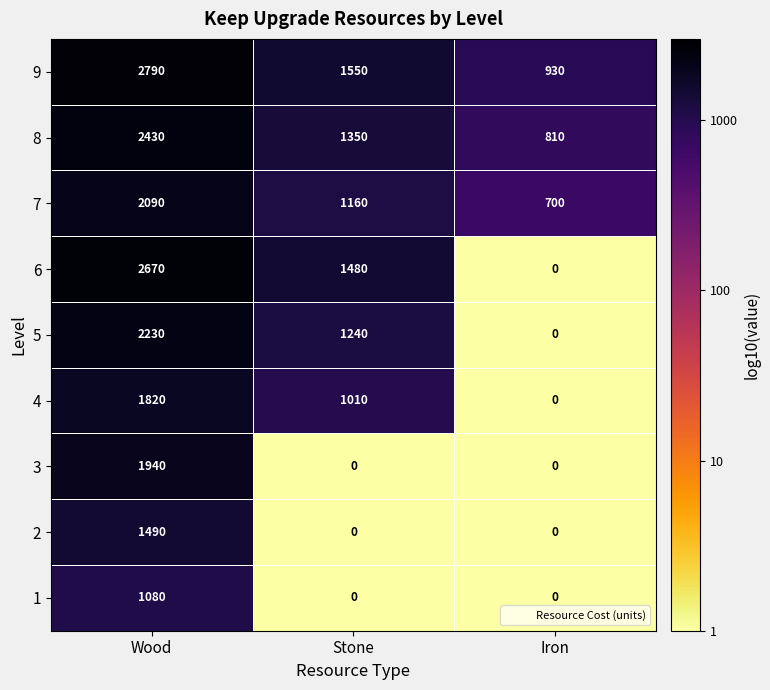

What is the difference between the maximum and minimum values in the 9 series?

1860